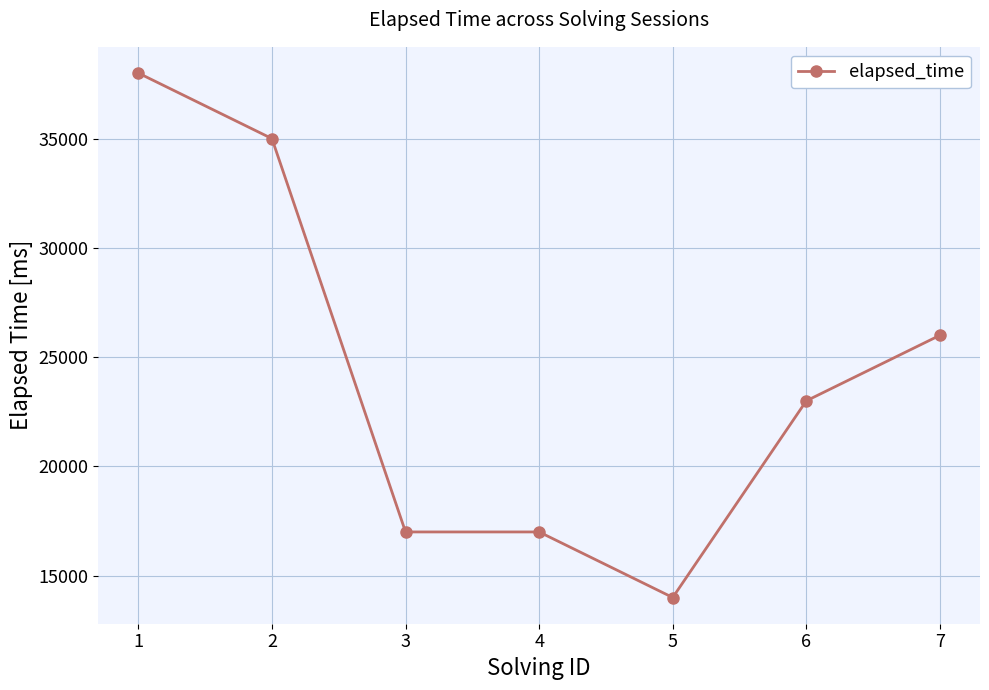

What is the smallest value displayed?

14000